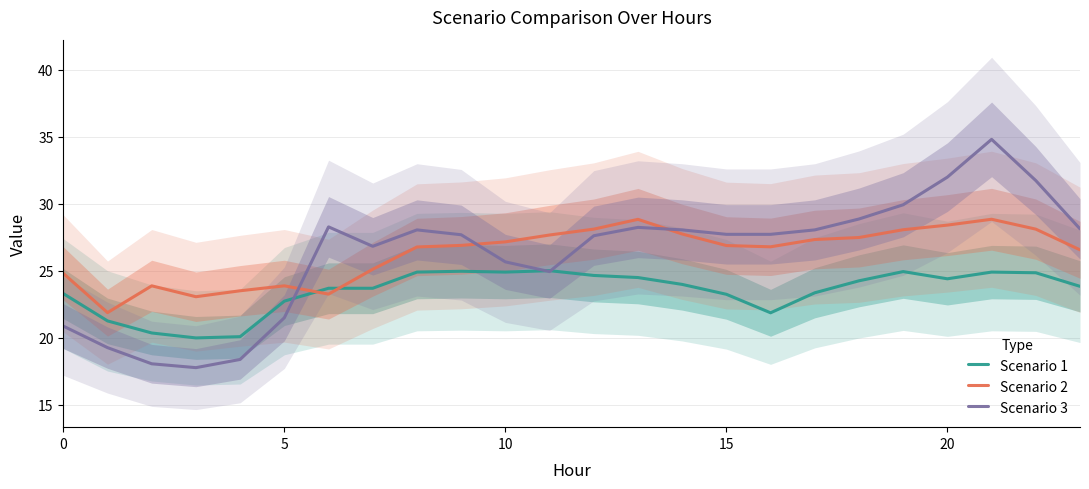

How many intersections are there between Scenario 2 and Scenario 1?

2